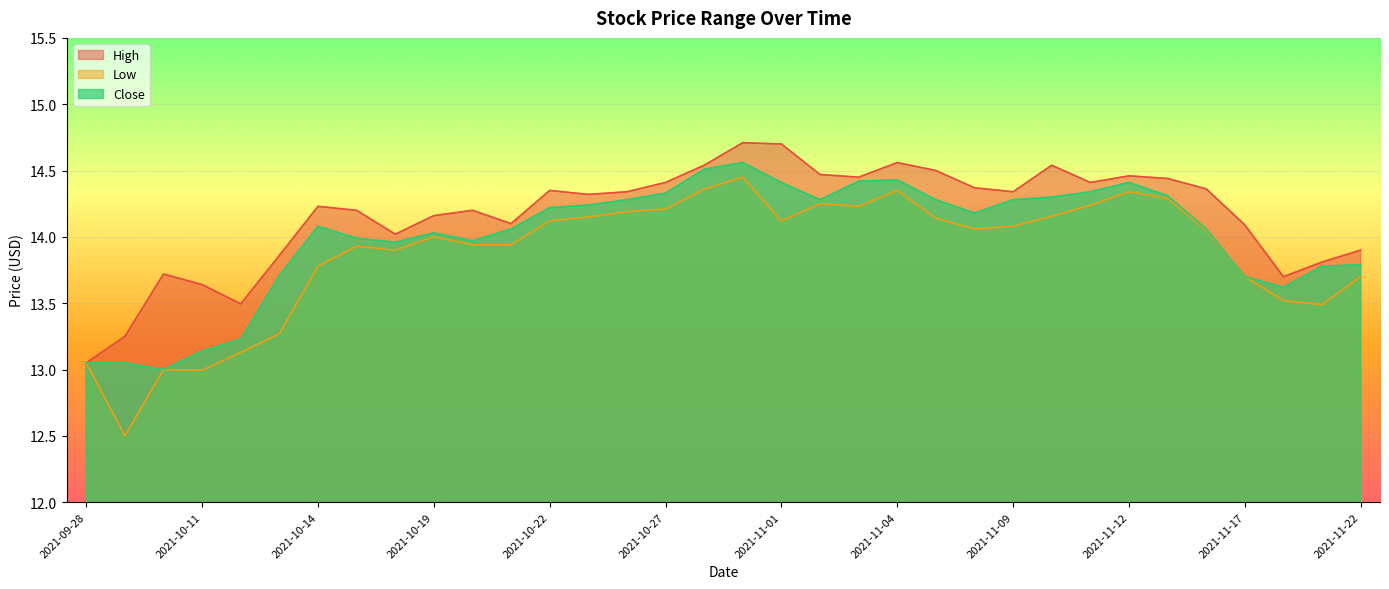

What is the total value across all series at 2021-10-15?

42.1